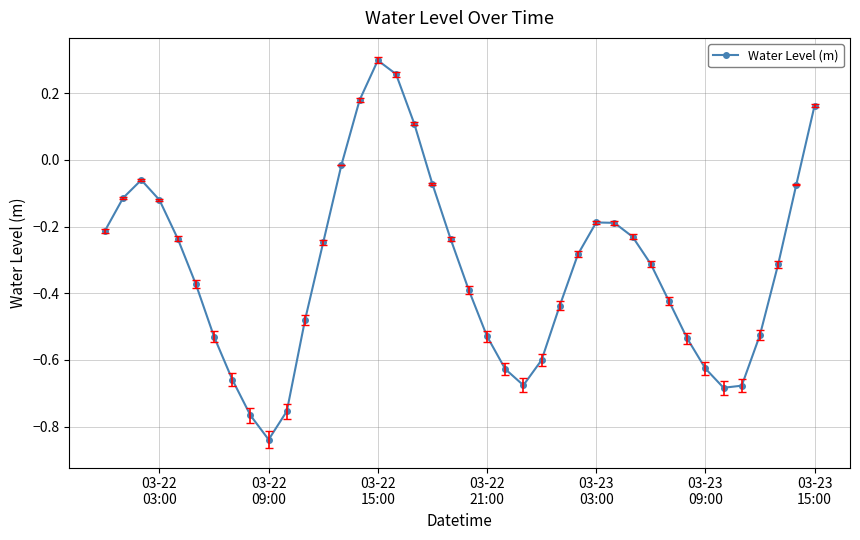

What is the difference between the maximum and second lowest values?

1.1